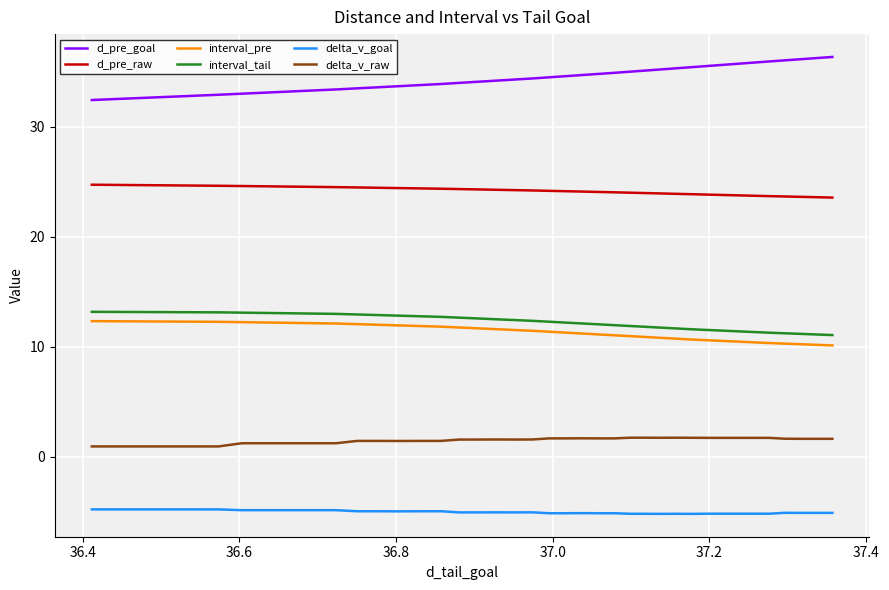

True or false: d_pre_raw and delta_v_raw cross at least once.

False